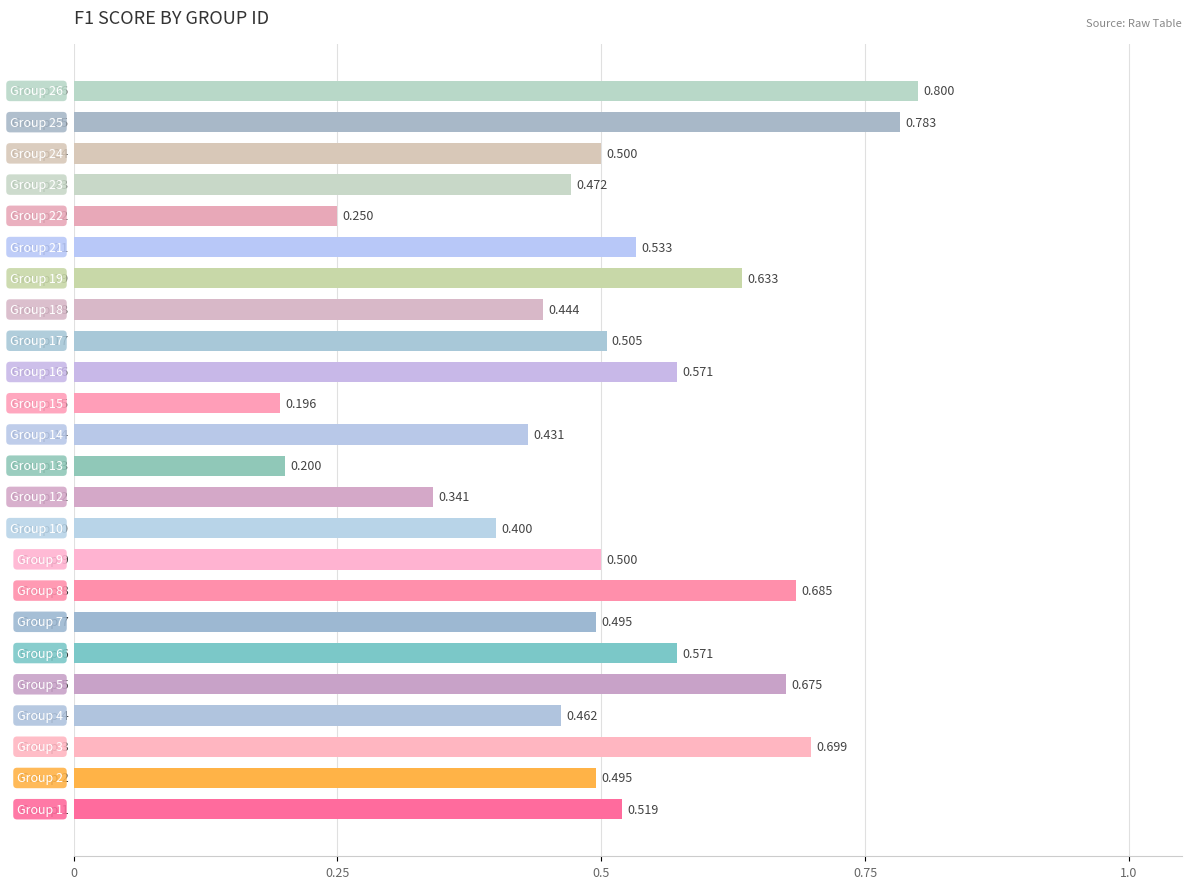

Does the chart contain any negative values?

No